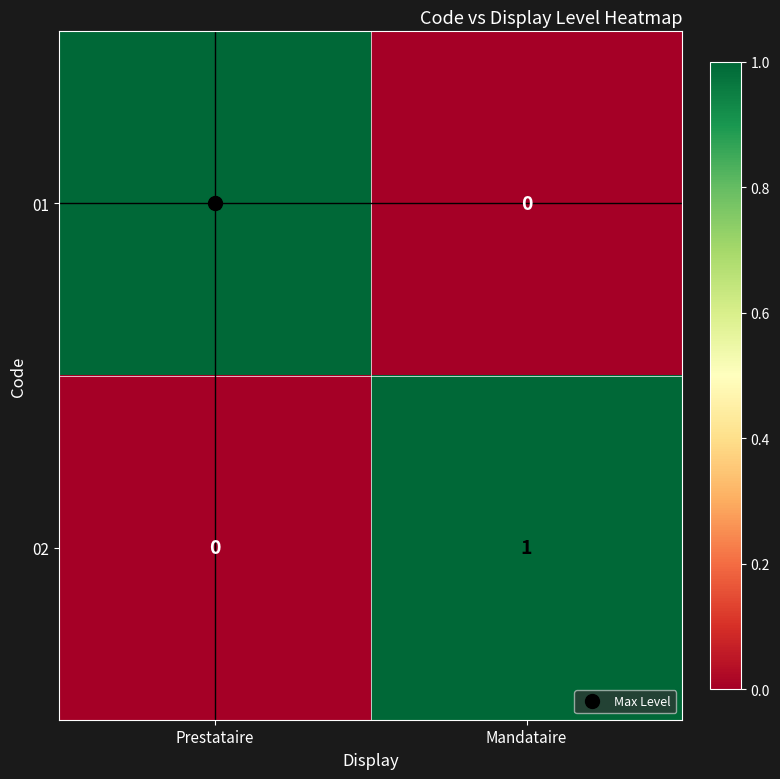

At which label does 02 reach its peak?

Mandataire